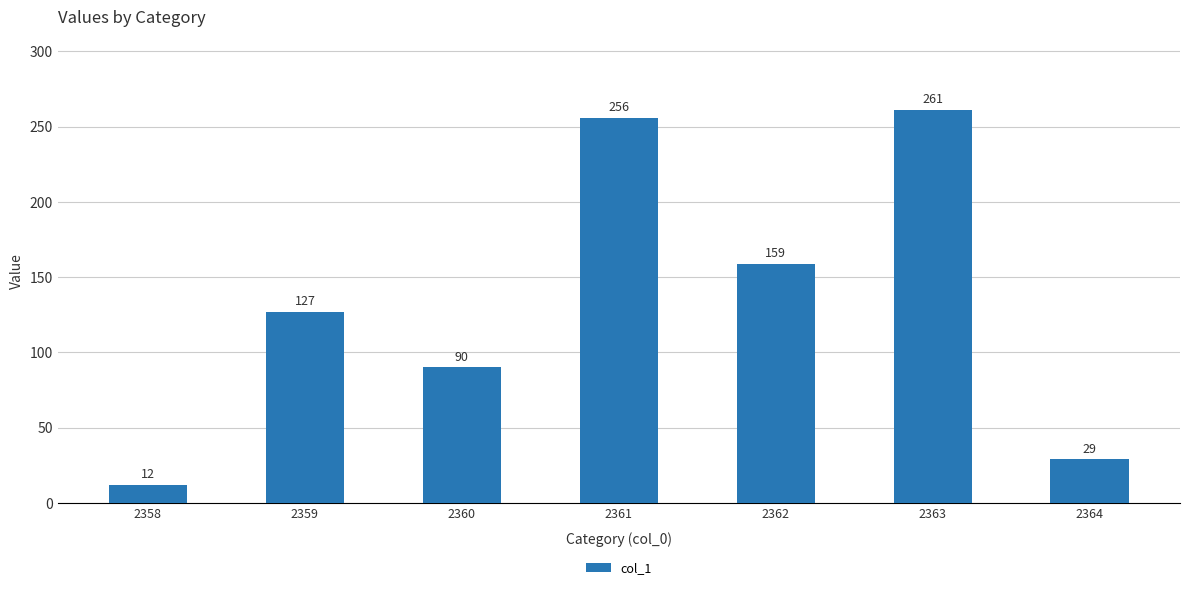

What is the difference between the maximum and minimum values?

249